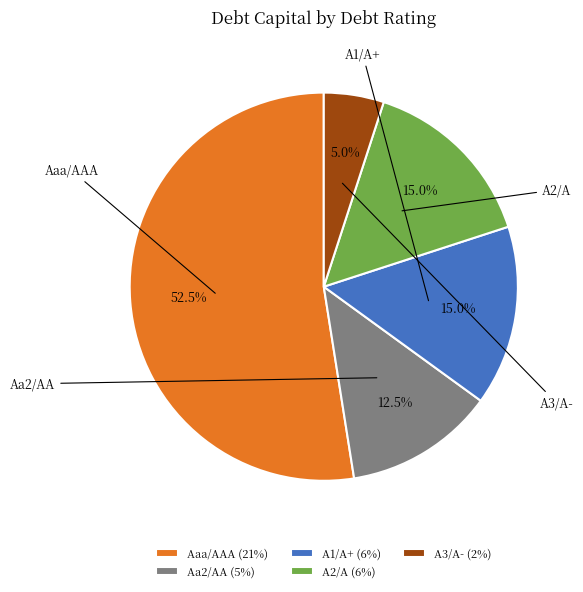

Which category has the smallest portion of the pie?

A3/A-